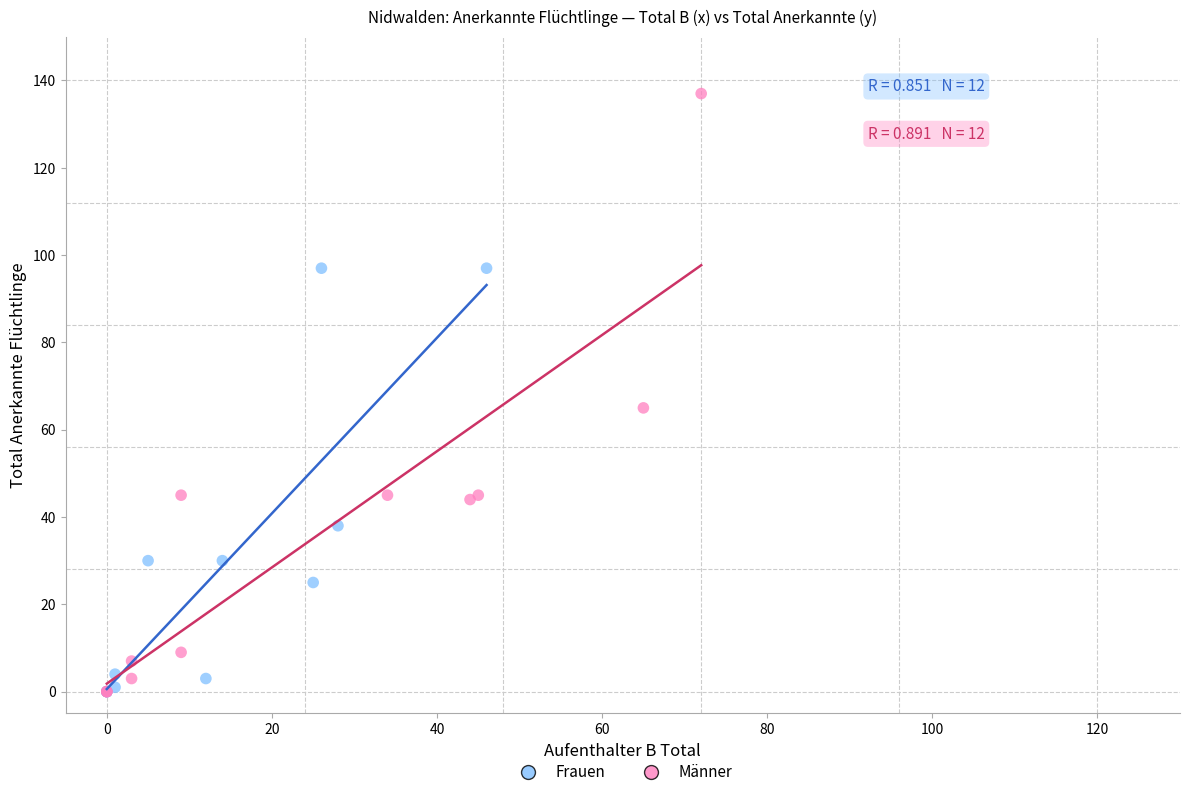

What are all the series names shown in the legend?

Frauen, Männer